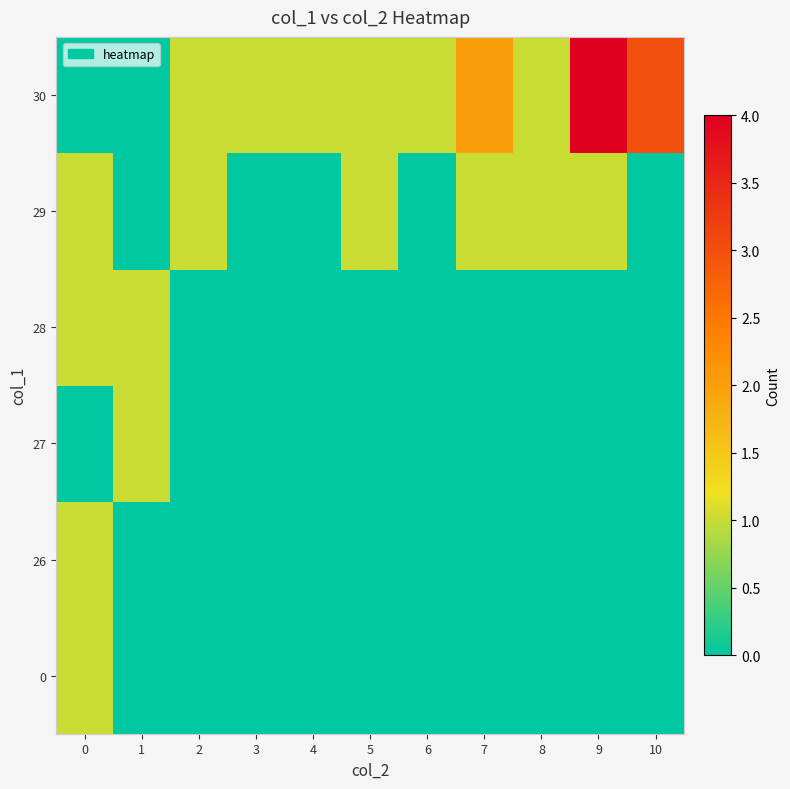

What is the greatest value displayed?

4